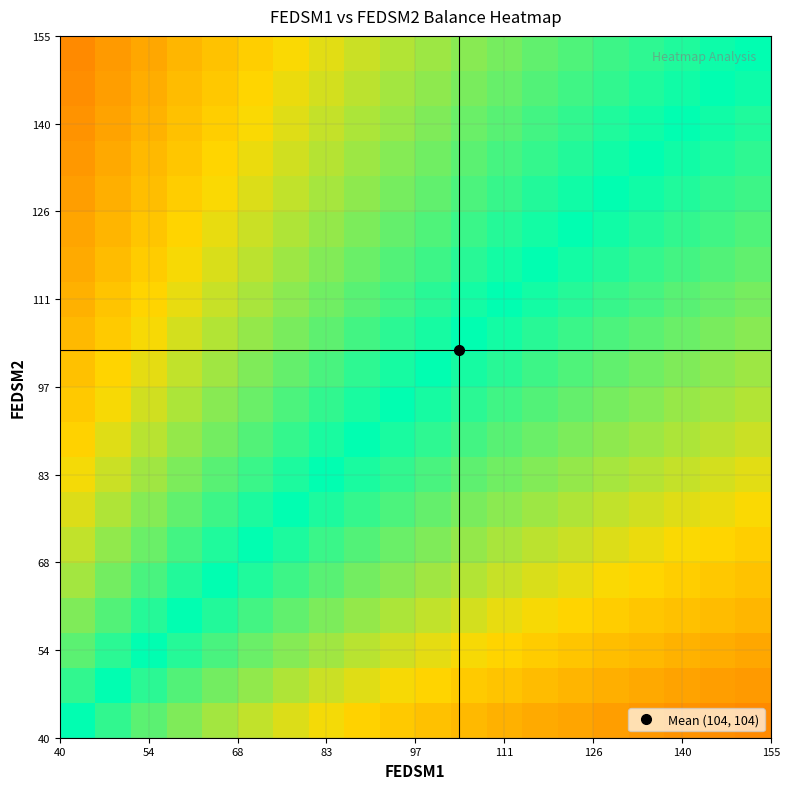

At how many categories does at least one series exceed 0?

19